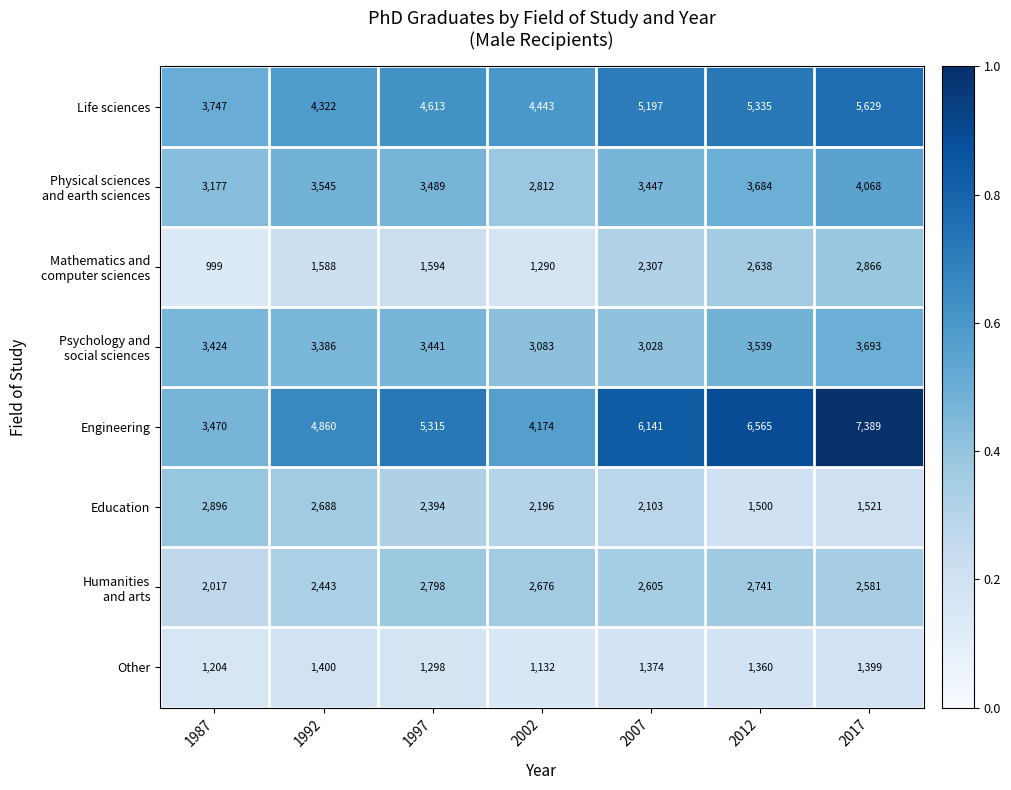

The Engineering series shows 9138 at 2012. True or false?

False